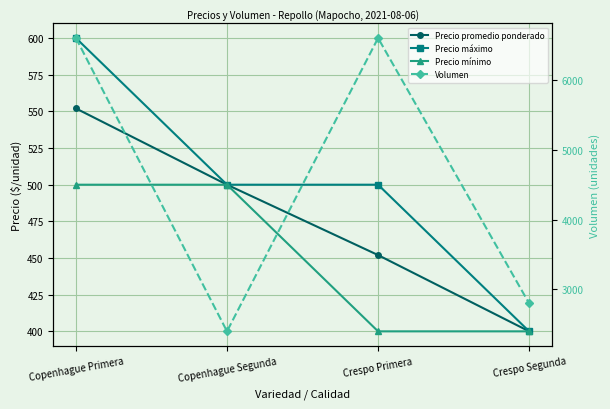

How many Precio mínimo values are between 400 and 500?

4